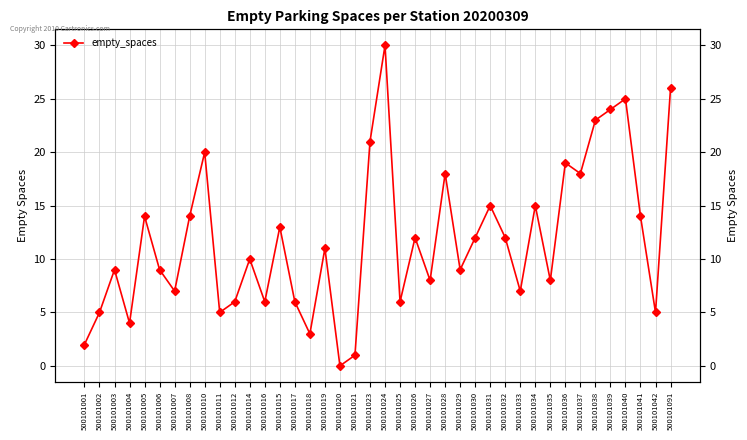

At which label does the data first exceed 11?

500101005